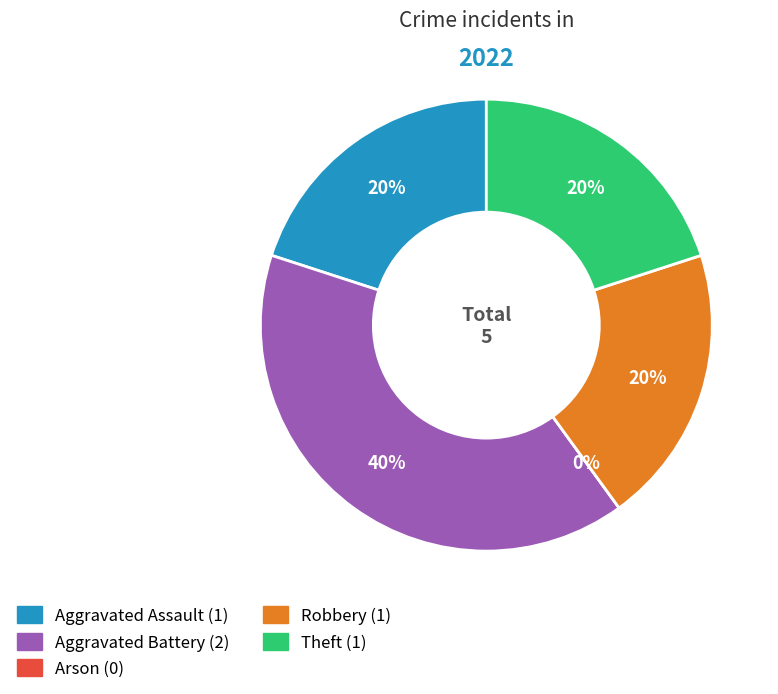

To the nearest percent, what is the average slice percentage?

20%